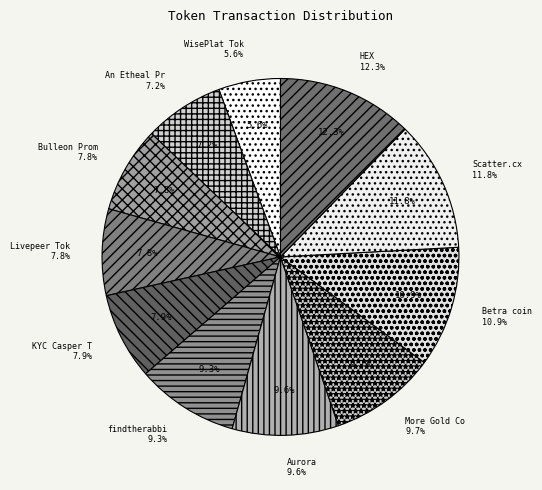

True or false: Betra coin accounts for 19% of the total.

False